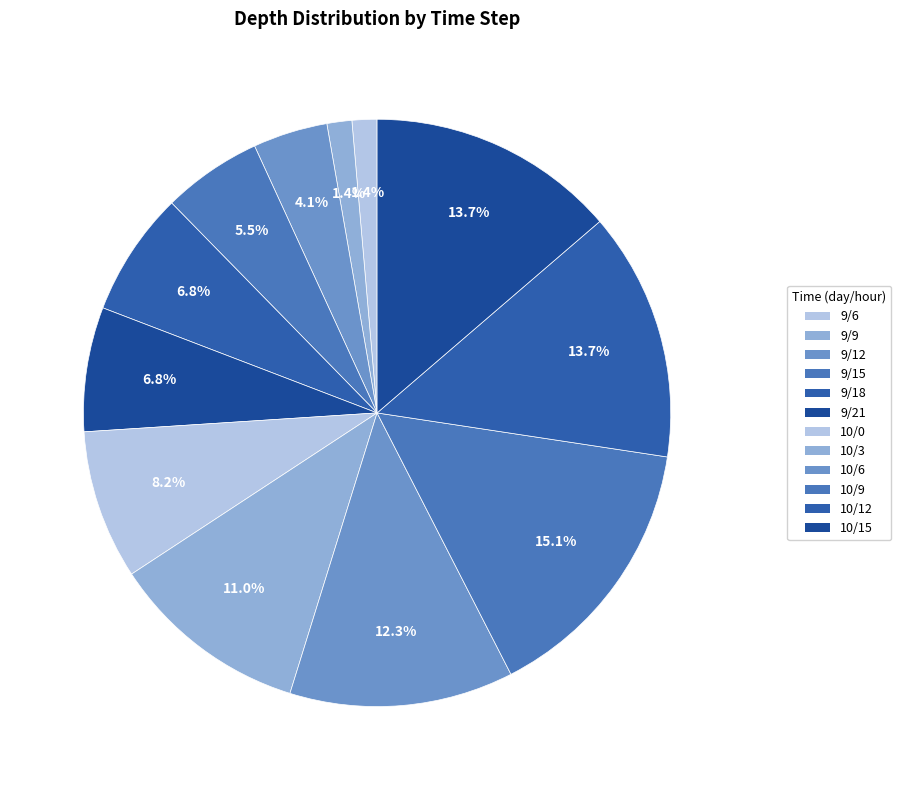

How many slices are in this pie chart?

12